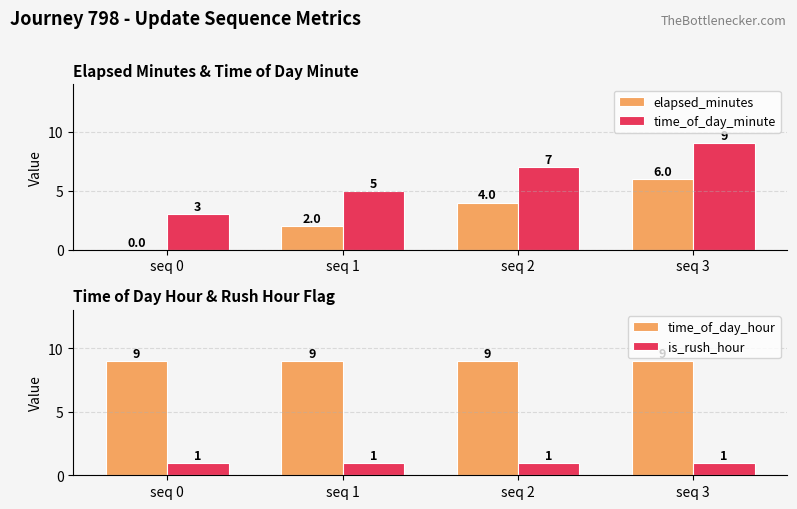

Which category has the highest value in the time_of_day_hour series?

seq 0